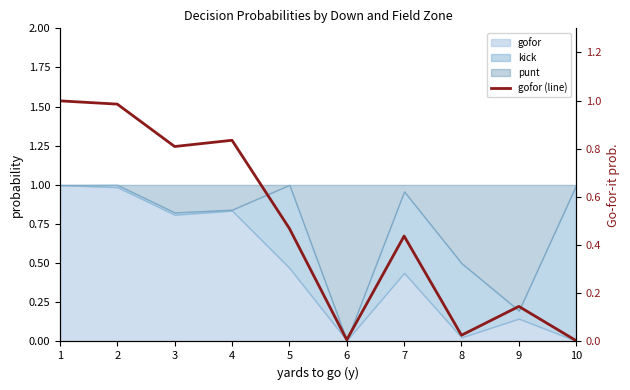

What is the sum of all values?

4.7